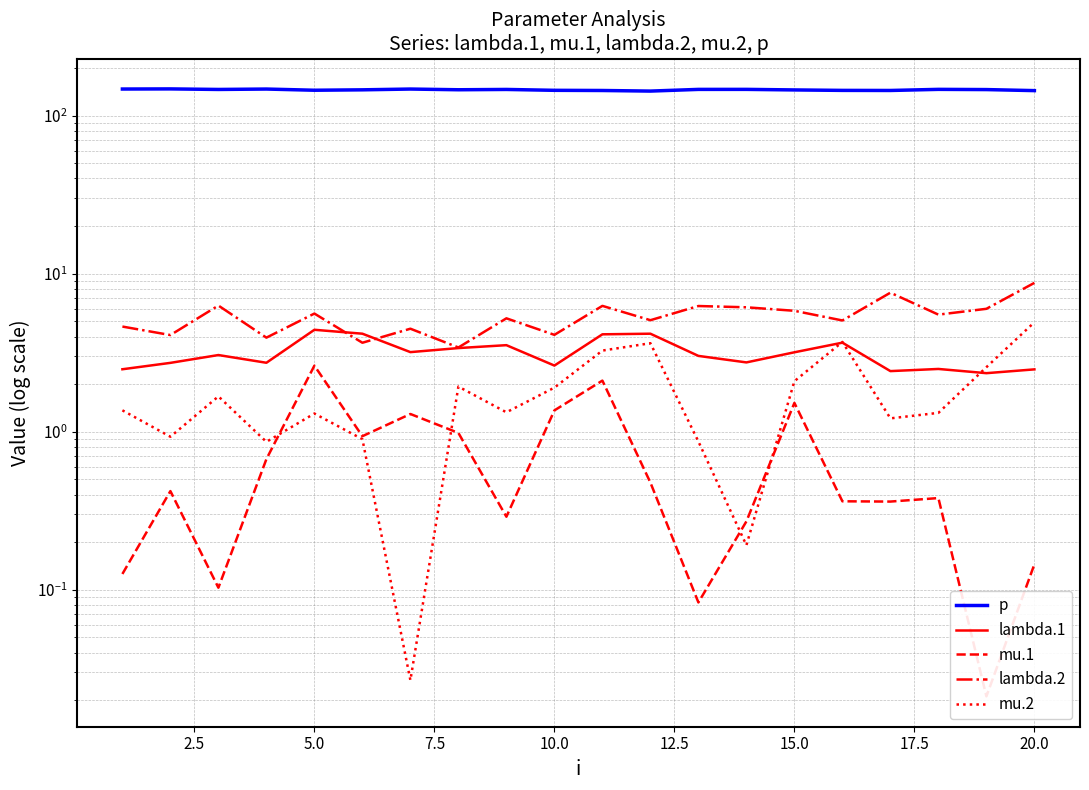

What is the maximum value for p?

147.3